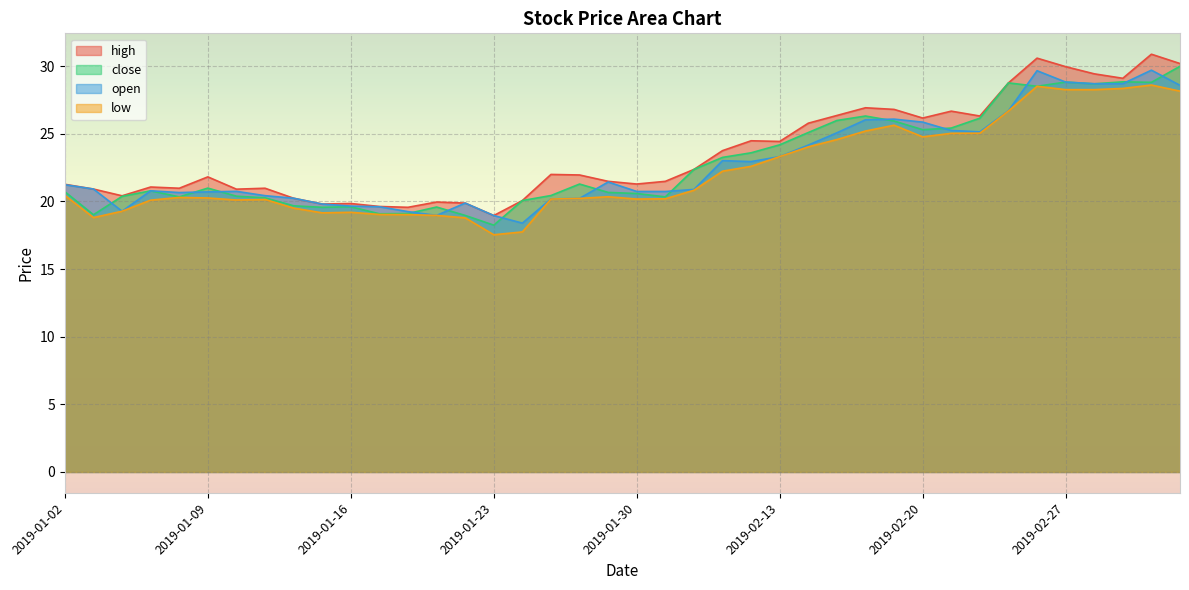

Reading left to right, what are all the values shown in this chart?

high: 21.3	20.9	20.4	21.1	21.0	21.8	20.9	21.0	20.2	19.8	19.9	19.6	19.6	20.0	19.9	19.0	20.1	22.0	22.0	21.5	21.3	21.5	22.4	23.8	24.5	24.4	25.8	26.4	26.9	26.8	26.2	26.7	26.3	28.8	30.6	30.0	29.4	29.1	30.9	30.2
close: 20.7	19.0	20.4	20.8	20.3	21.0	20.4	20.3	19.7	19.6	19.6	19.1	19.1	19.6	19.0	18.2	20.1	20.4	21.3	20.7	20.6	20.3	22.4	23.3	23.6	24.2	25.1	26.0	26.3	25.9	25.3	25.4	26.2	28.8	28.5	28.8	28.7	28.9	28.8	30.0
open: 21.2	20.9	19.3	20.8	20.7	20.7	20.8	20.4	20.2	19.8	19.7	19.6	19.2	19.0	19.9	19.0	18.4	20.2	20.2	21.4	20.7	20.7	20.9	23.0	22.9	23.3	24.2	25.1	26.0	26.1	25.9	25.2	25.1	26.7	29.7	28.8	28.7	28.7	29.7	28.6
low: 20.4	18.8	19.3	20.1	20.3	20.3	20.1	20.1	19.5	19.2	19.2	19.0	19.0	19.0	18.8	17.5	17.8	20.2	20.2	20.4	20.2	20.2	20.8	22.2	22.6	23.3	24.0	24.6	25.2	25.6	24.8	25.0	25.1	26.7	28.5	28.3	28.3	28.4	28.6	28.2